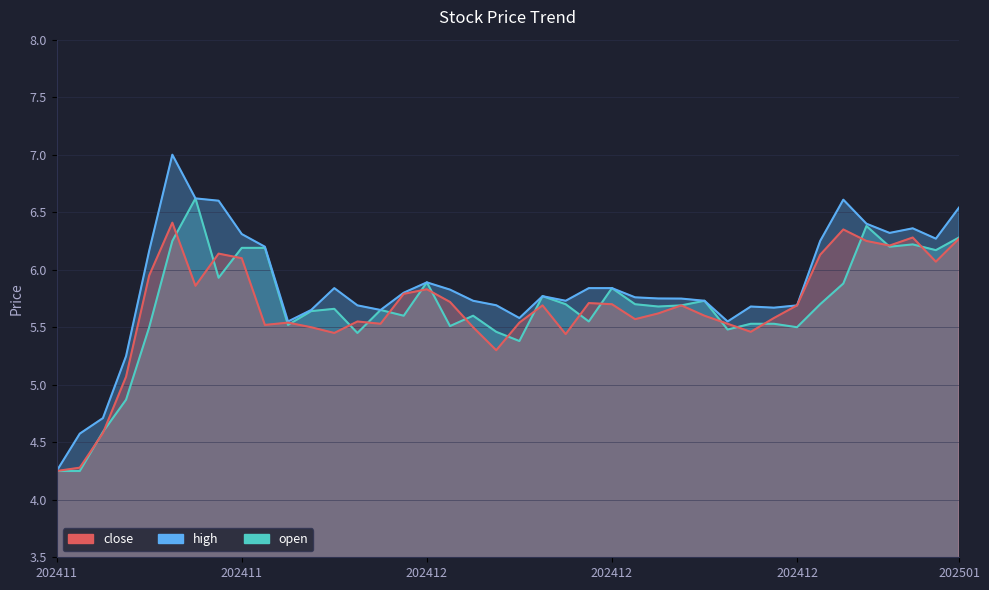

The open series shows 8.0 at 20241220. True or false?

False